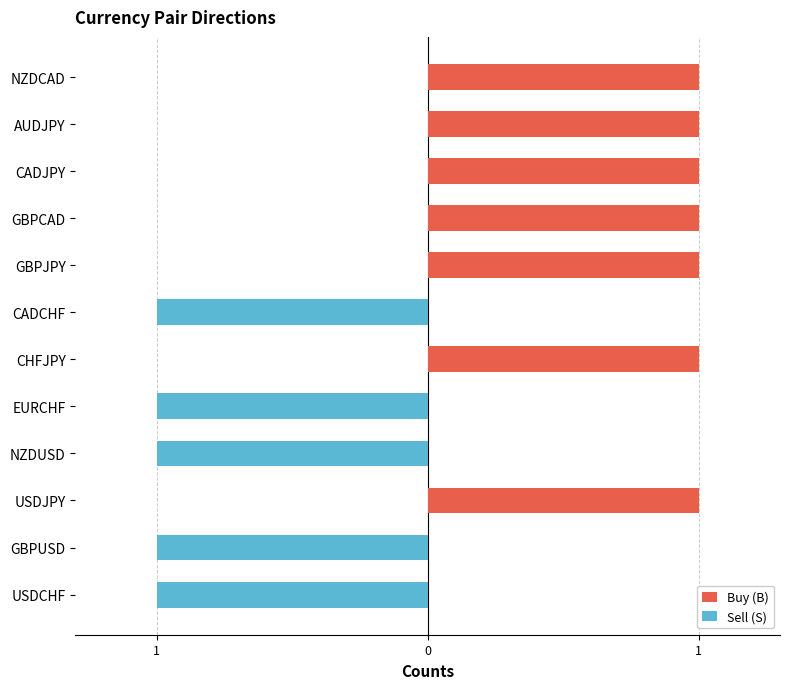

Reading right to left, extract all data points from this chart.

Buy (B): 1	1	1	1	1	0	1	0	0	1	0	0
Sell (S): 0	0	0	0	0	-1	0	-1	-1	0	-1	-1